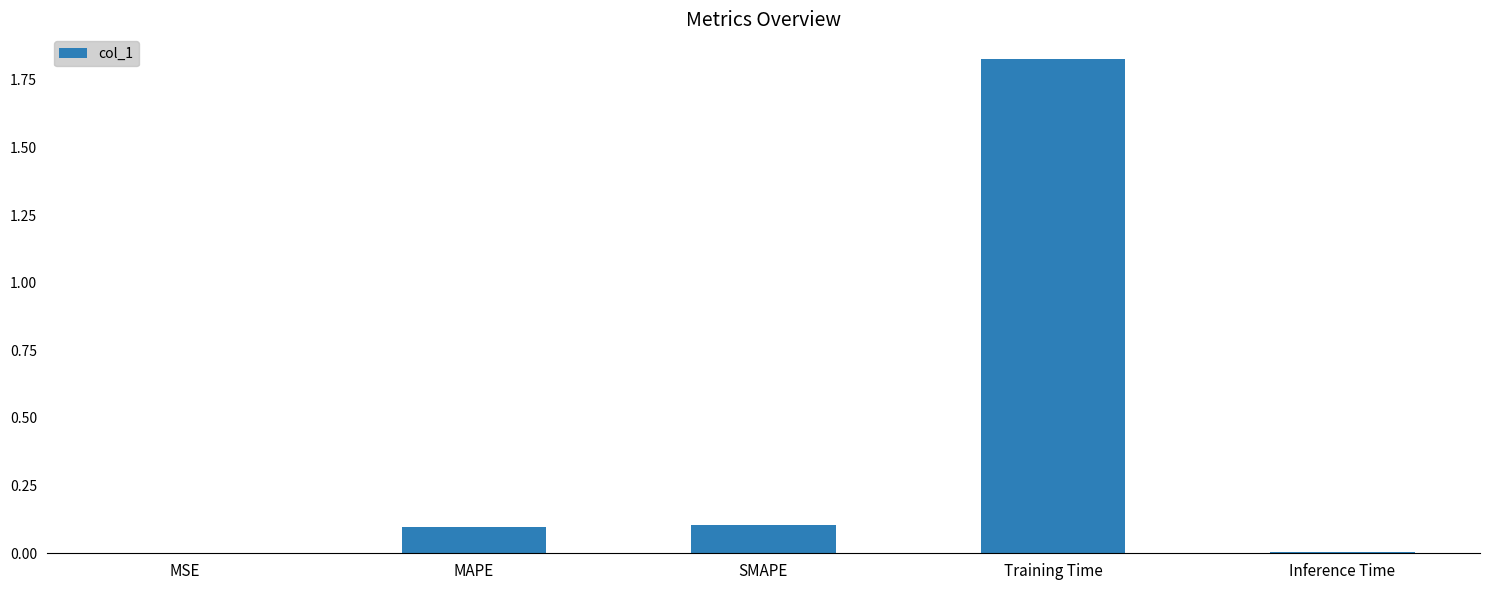

At which category does the chart reach its peak across all series?

Training Time